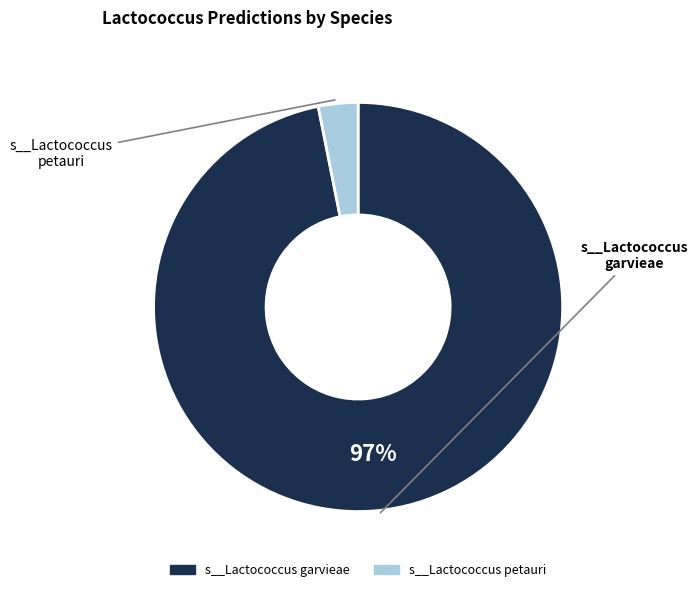

To the nearest percent, what is the average slice percentage?

50%